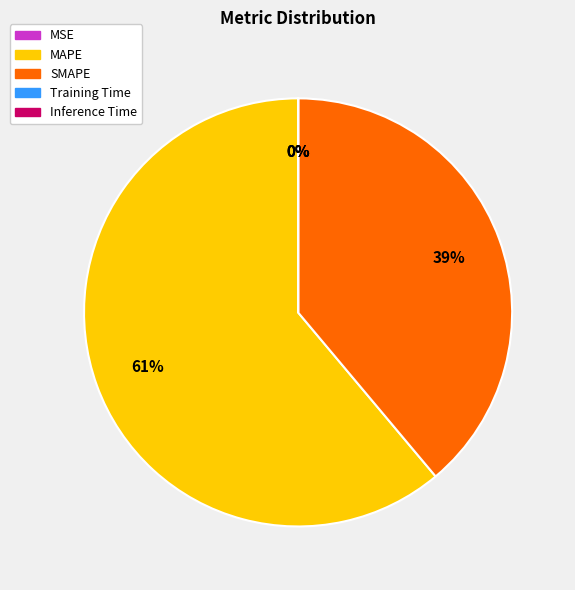

To the nearest percent, what is the average slice percentage?

20%